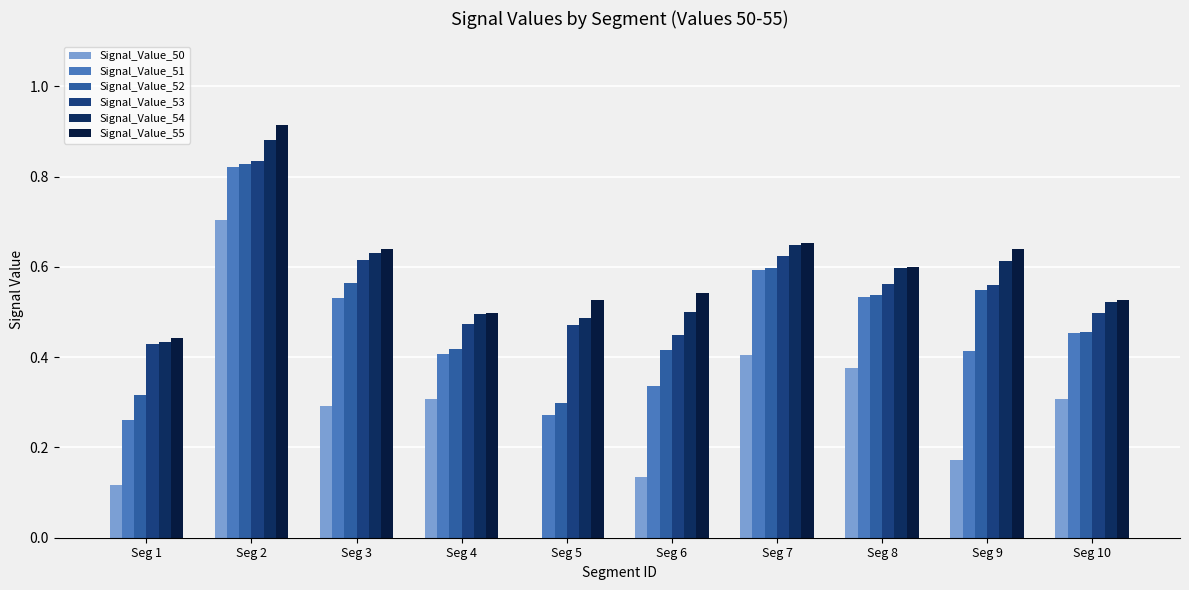

Rank the series at Seg 2 from highest to lowest value.

Signal_Value_55, Signal_Value_54, Signal_Value_53, Signal_Value_52, Signal_Value_51, Signal_Value_50